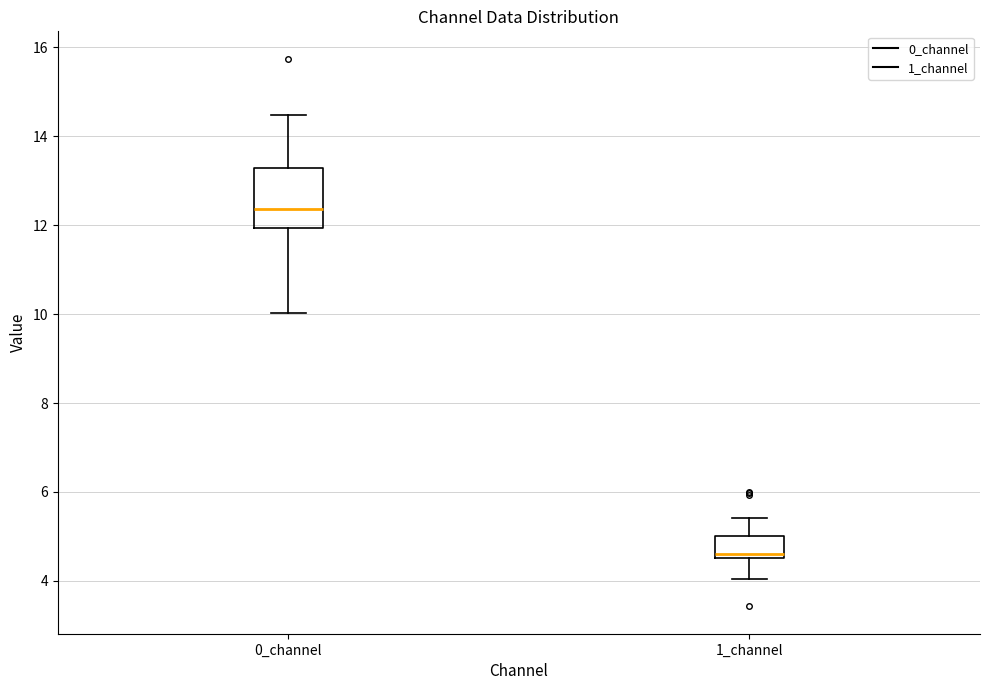

Comparing the boxes themselves (not the whiskers), which one is the tallest?

0_channel